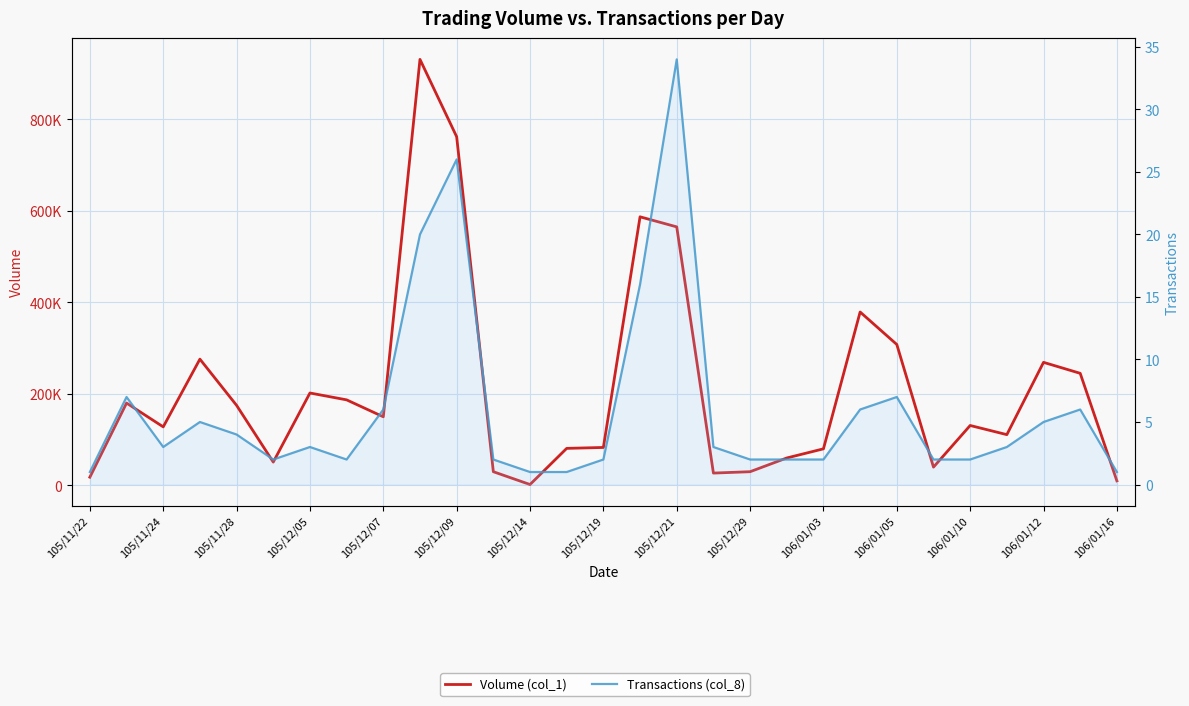

At 105/12/05, list the series in order from largest to smallest.

Volume (col_1), Transactions (col_8)